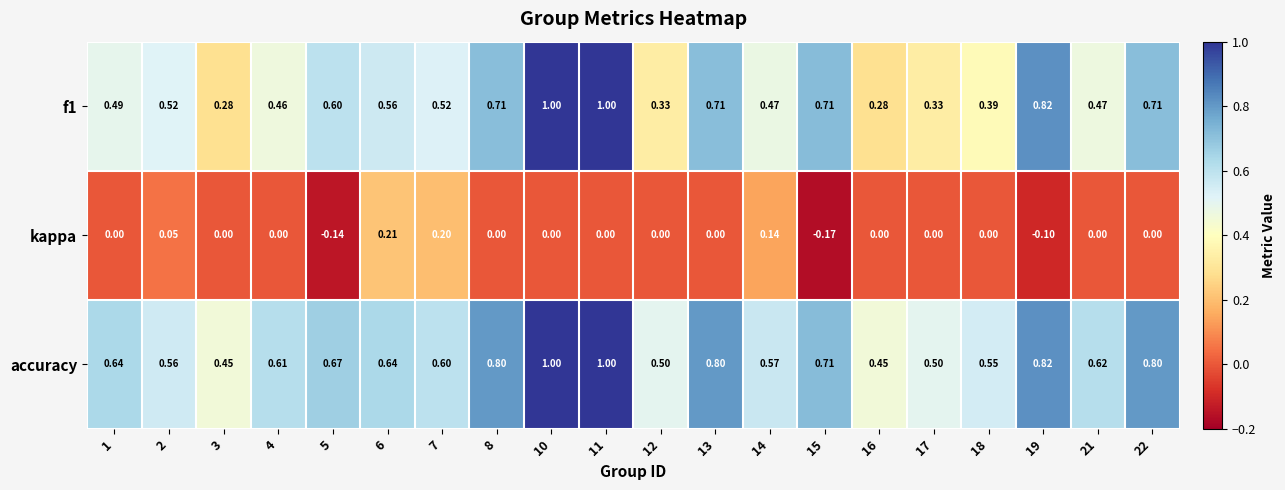

Which series has the largest total across all categories?

accuracy